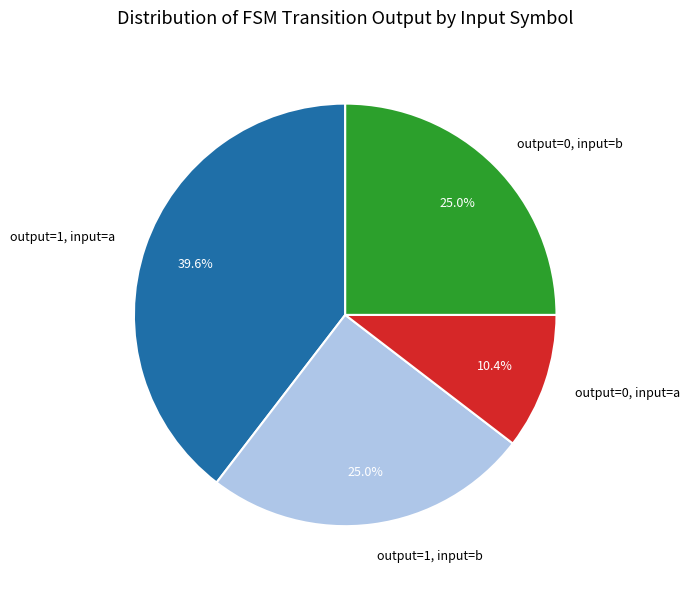

Is there a majority slice in this chart?

No